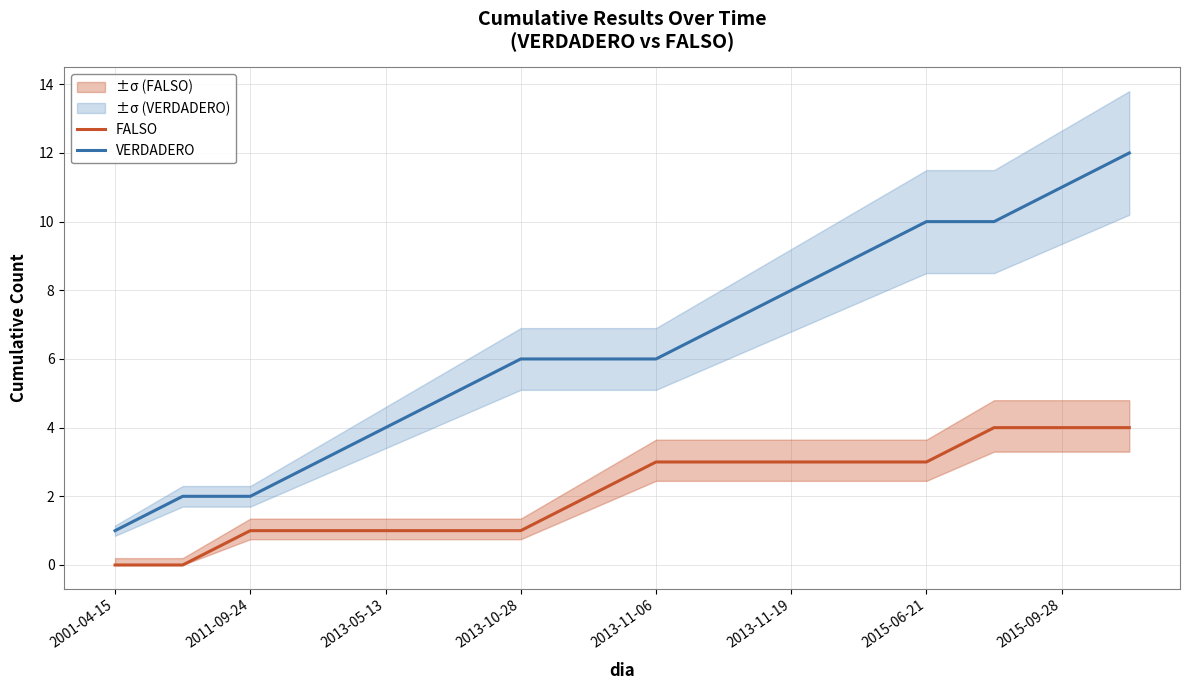

The VERDADERO series shows 1 at 2001-04-15. True or false?

True